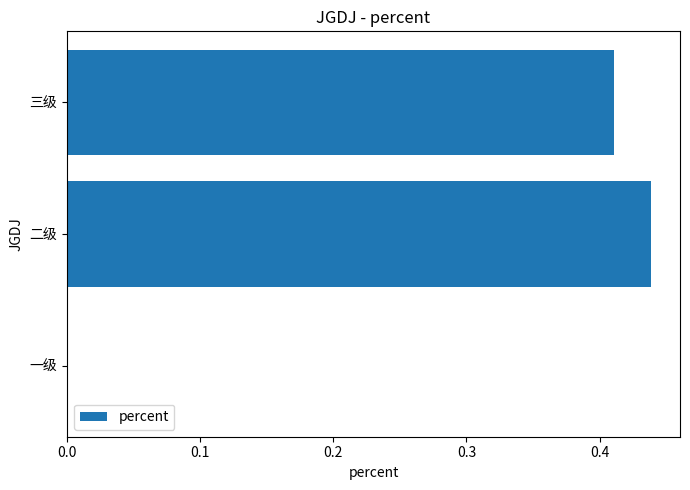

What is the sum of all values?

0.8